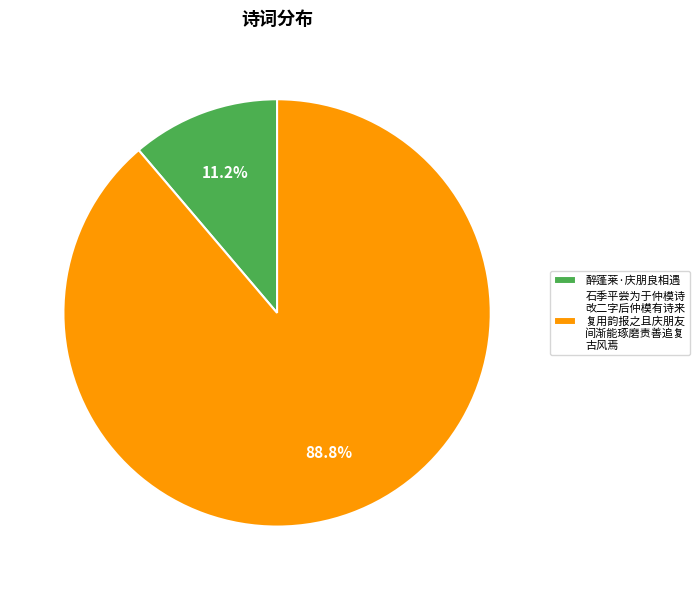

Is 醉蓬莱·庆朋良相遇 the majority of the pie?

No